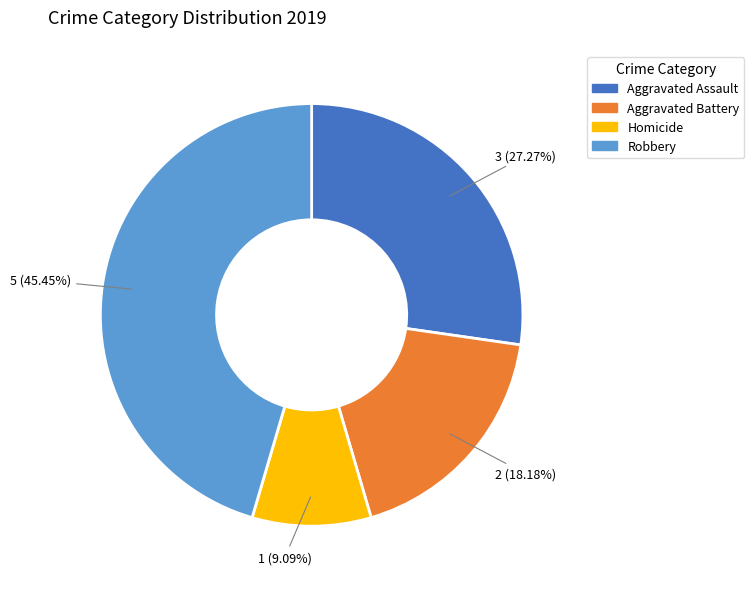

Which has a higher value, Aggravated Battery or Homicide?

Aggravated Battery